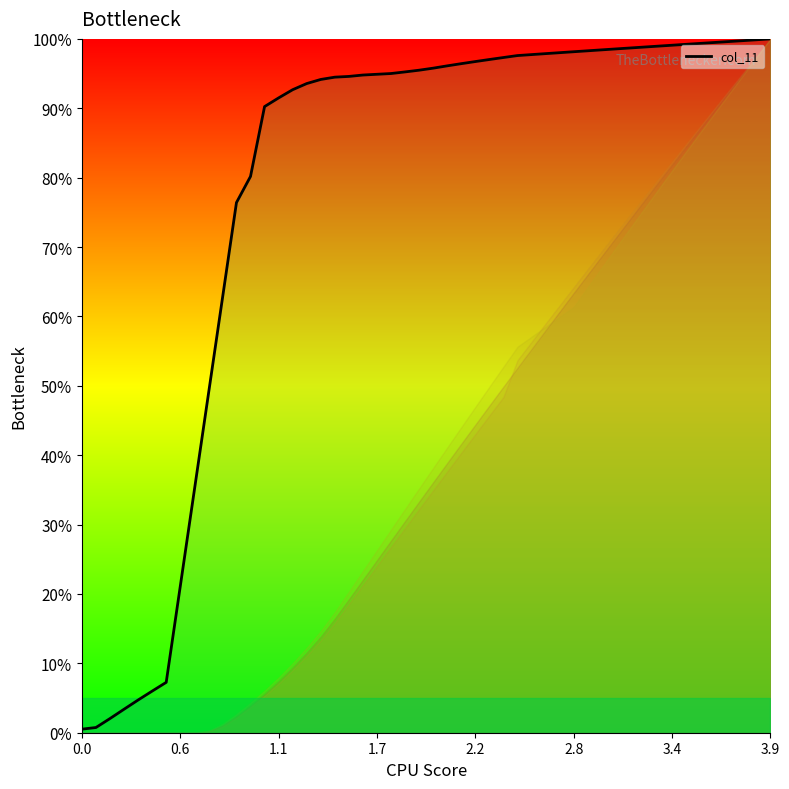

What is the greatest value displayed?

100.0